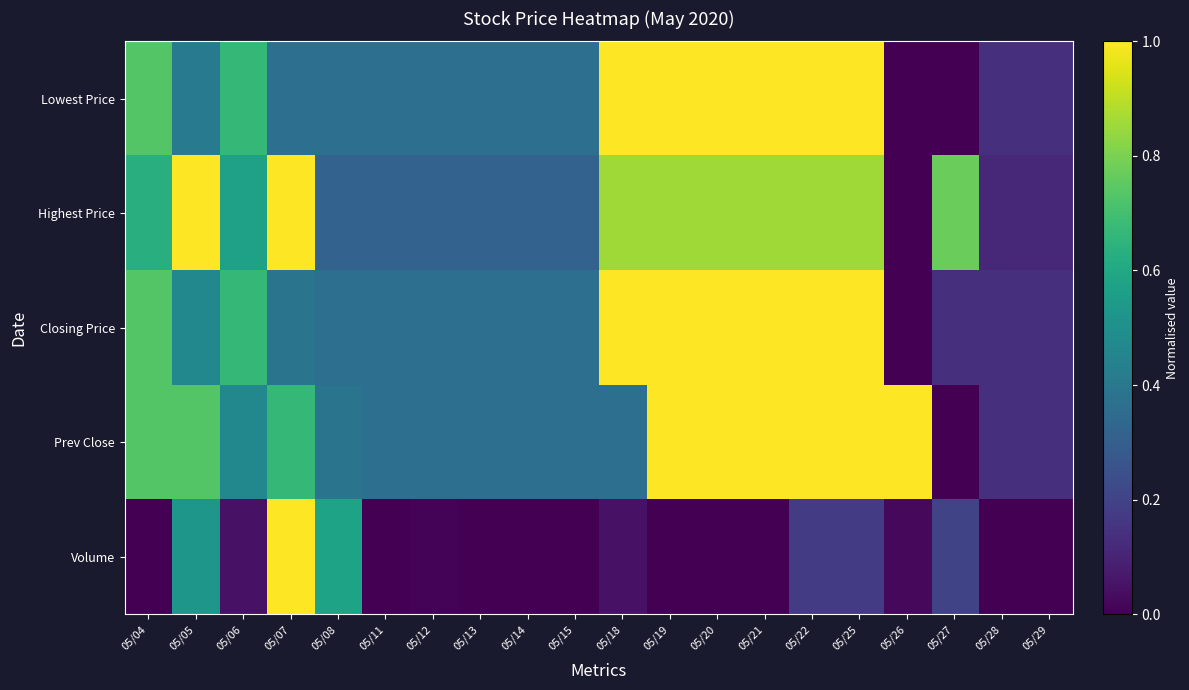

Rank the series at 05/15 from lowest to highest value.

Volume, Highest Price, Lowest Price, Closing Price, Prev Close